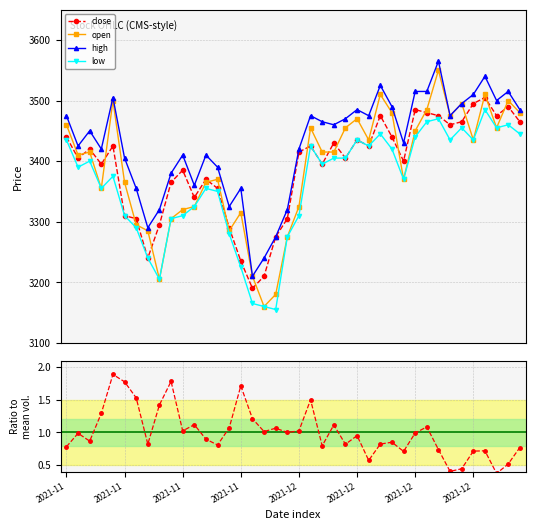

What is the lowest value of the high series?

3210